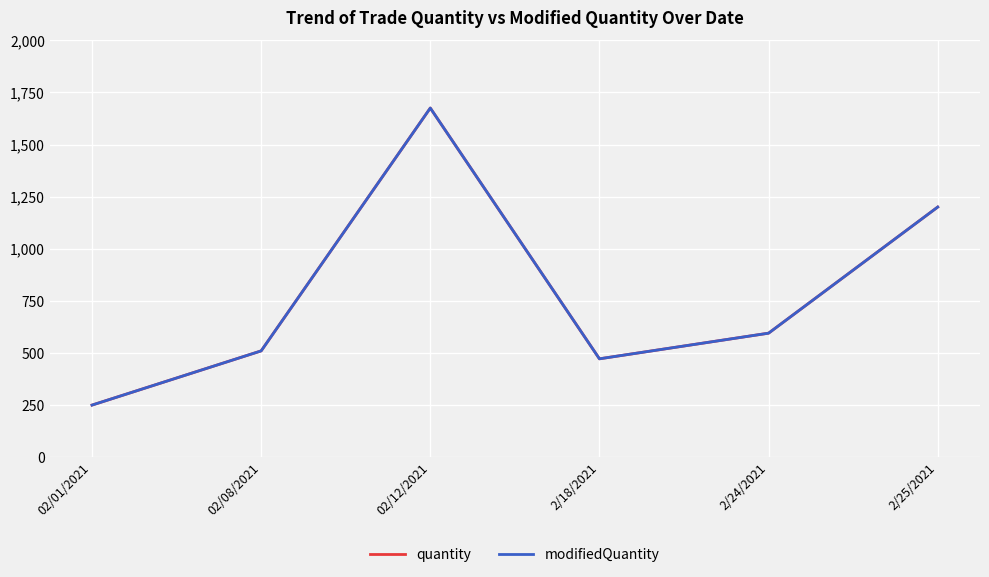

True or false: modifiedQuantity has a value of 1027 at 2/24/2021.

False